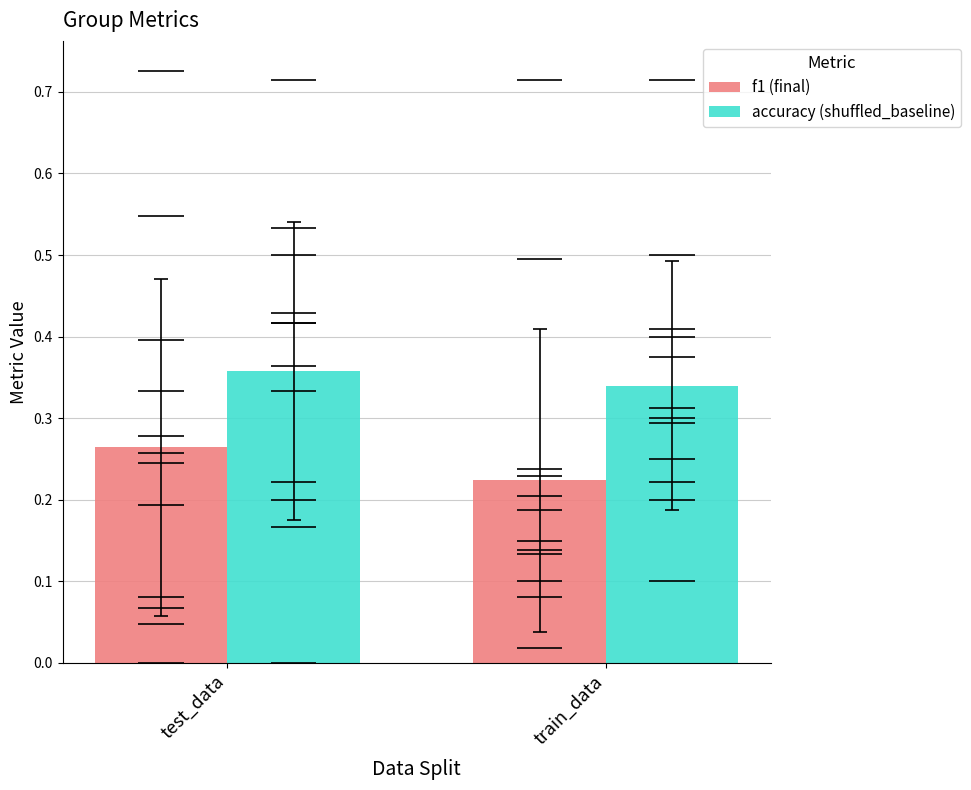

Does the chart contain any negative values?

No